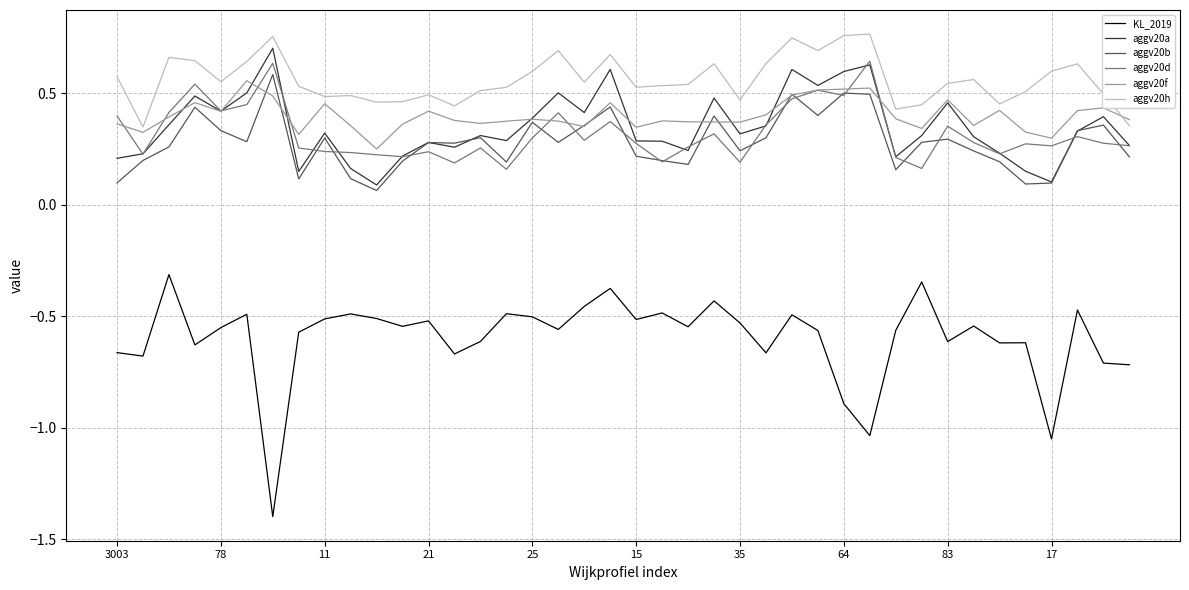

List the series in order of their peak value, lowest first.

KL_2019, aggv20f, aggv20b, aggv20d, aggv20a, aggv20h